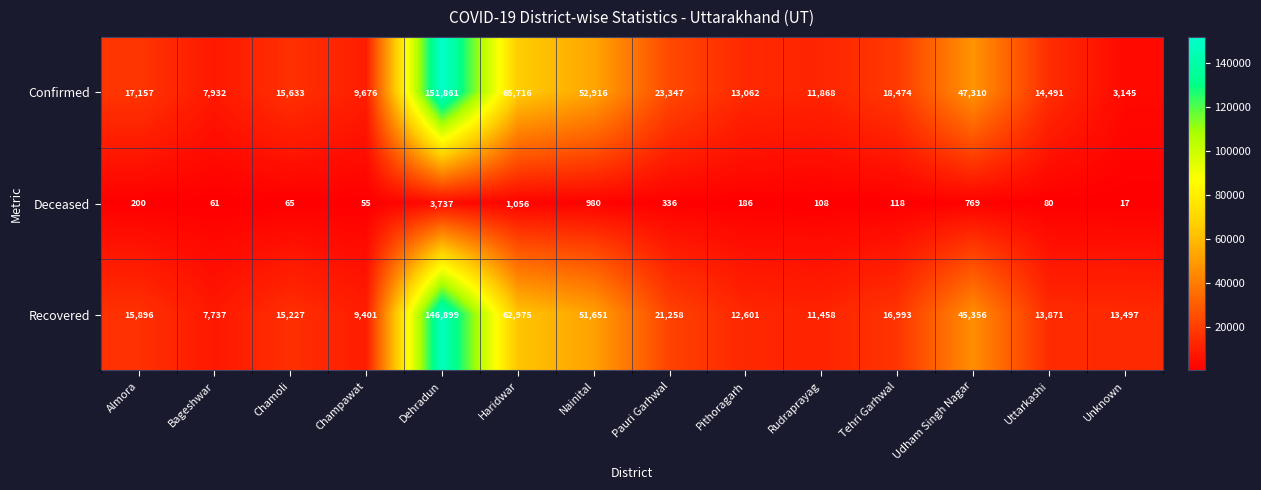

Count the number of categories in the chart.

14